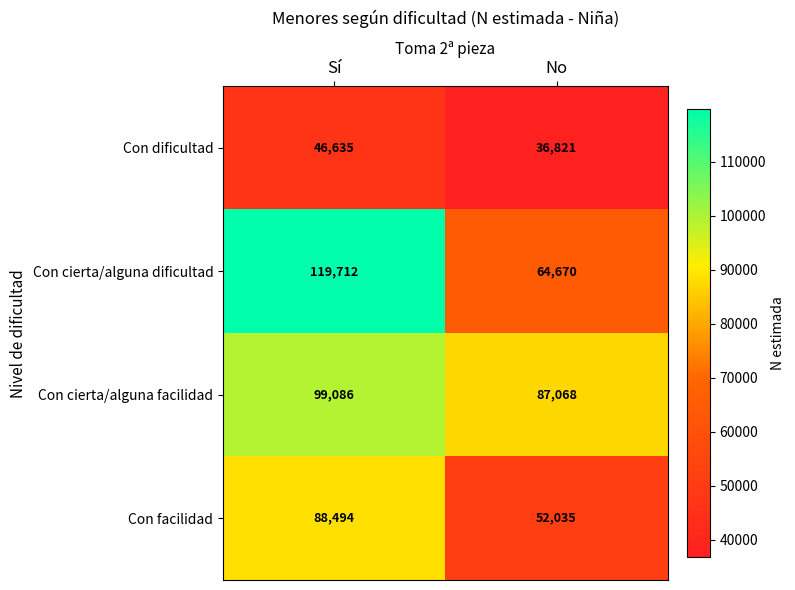

Rank the series by their maximum value, from highest to lowest.

Con cierta/alguna dificultad, Con cierta/alguna facilidad, Con facilidad, Con dificultad